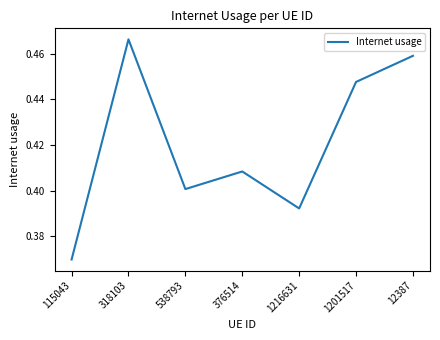

Rank the categories by value from lowest to highest.

115043, 1216631, 538793, 376514, 1201517, 12387, 318103